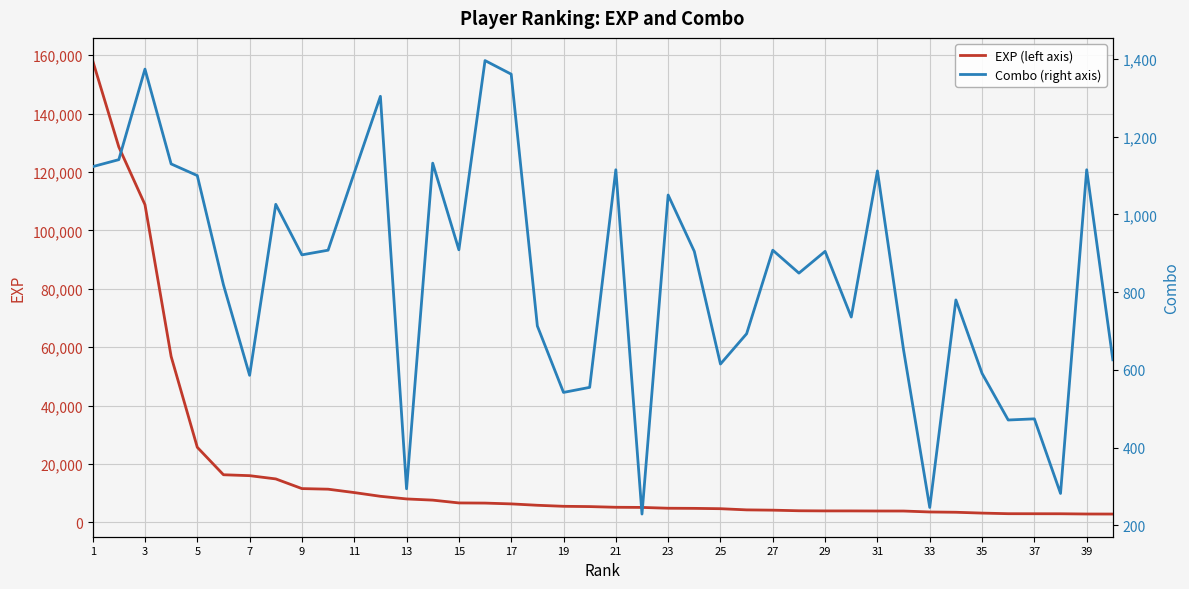

List the series in order of their peak value, lowest first.

Combo (right axis), EXP (left axis)